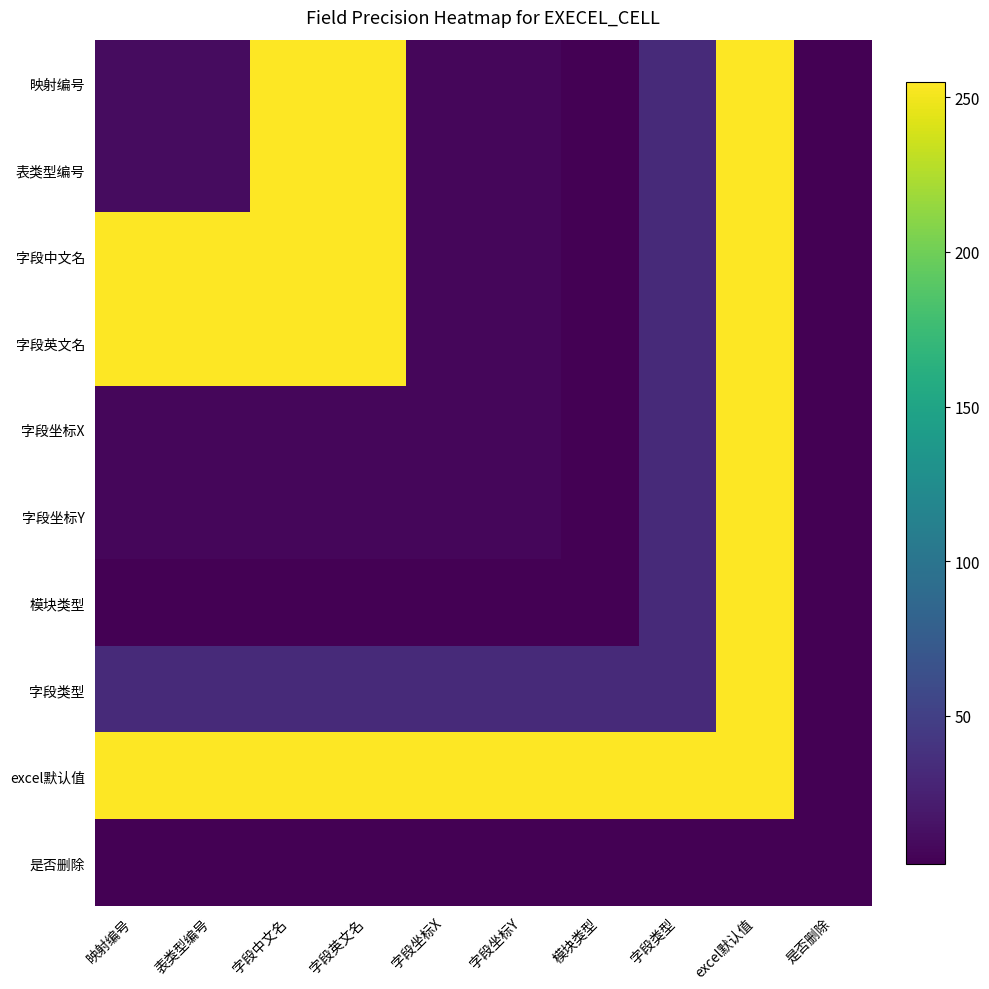

List the series in order of their peak value, lowest first.

是否删除, 映射编号, 表类型编号, 字段中文名, 字段英文名, 字段坐标X, 字段坐标Y, 模块类型, 字段类型, excel默认值